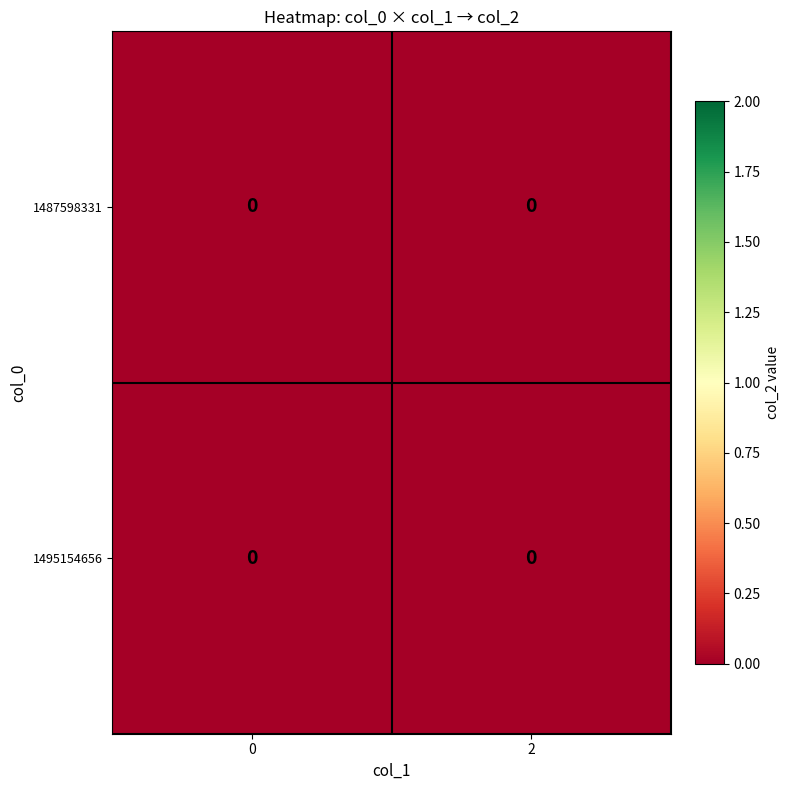

How many series are shown in this chart?

2